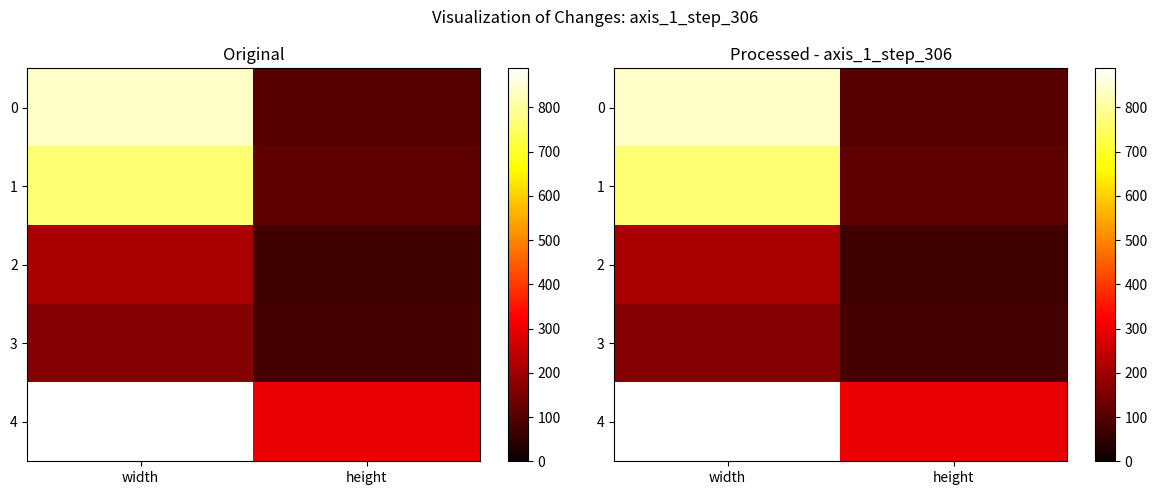

What is the highest value of the 4 series?

888